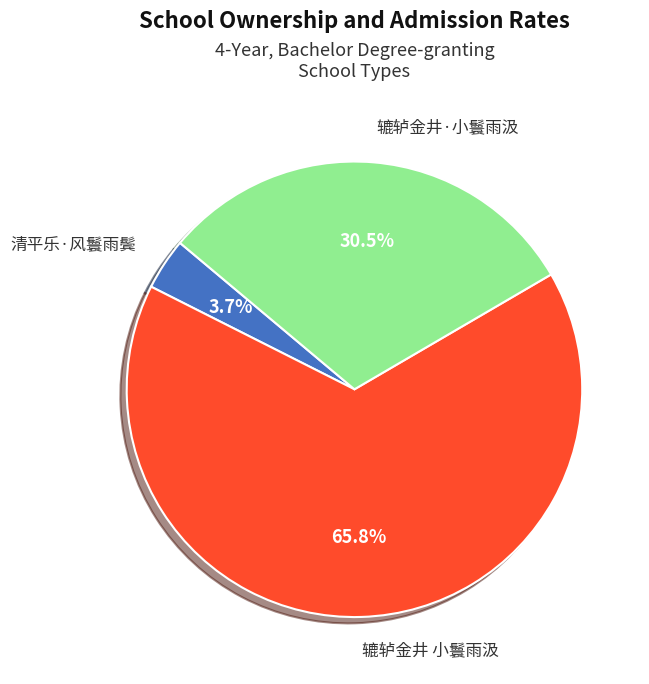

Which has a higher value, 清平乐·风鬟雨鬓 or 辘轳金井·小鬟雨汲?

辘轳金井·小鬟雨汲